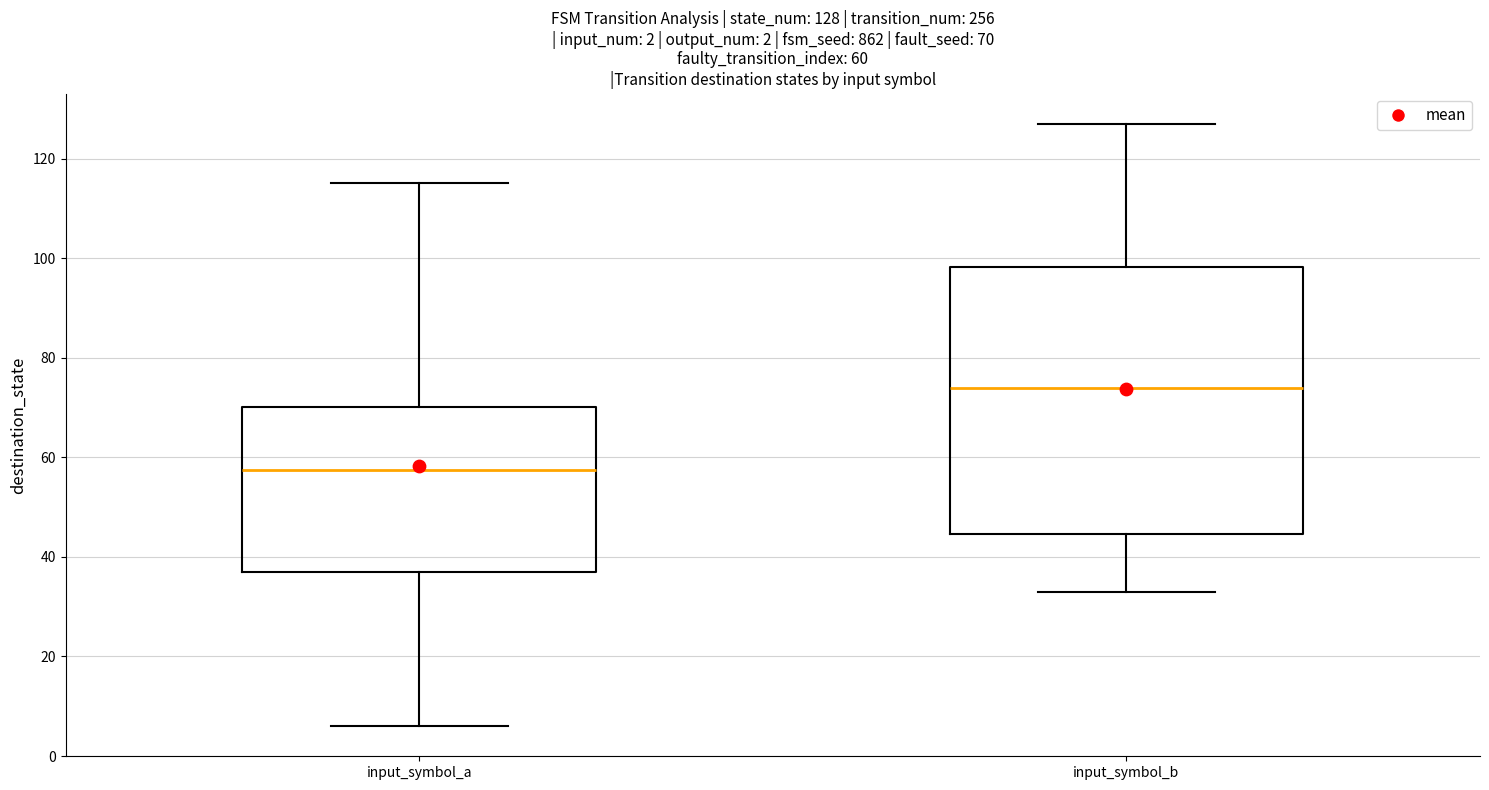

Which box has the highest median line?

input_symbol_b